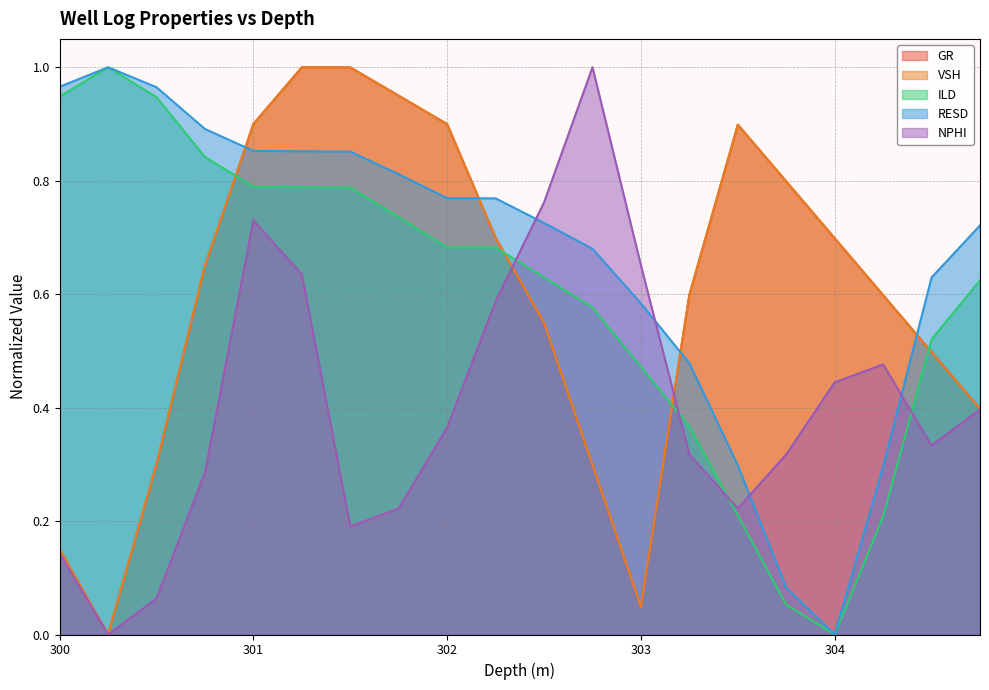

Is it true that VSH equals 0.7 at 304?

True